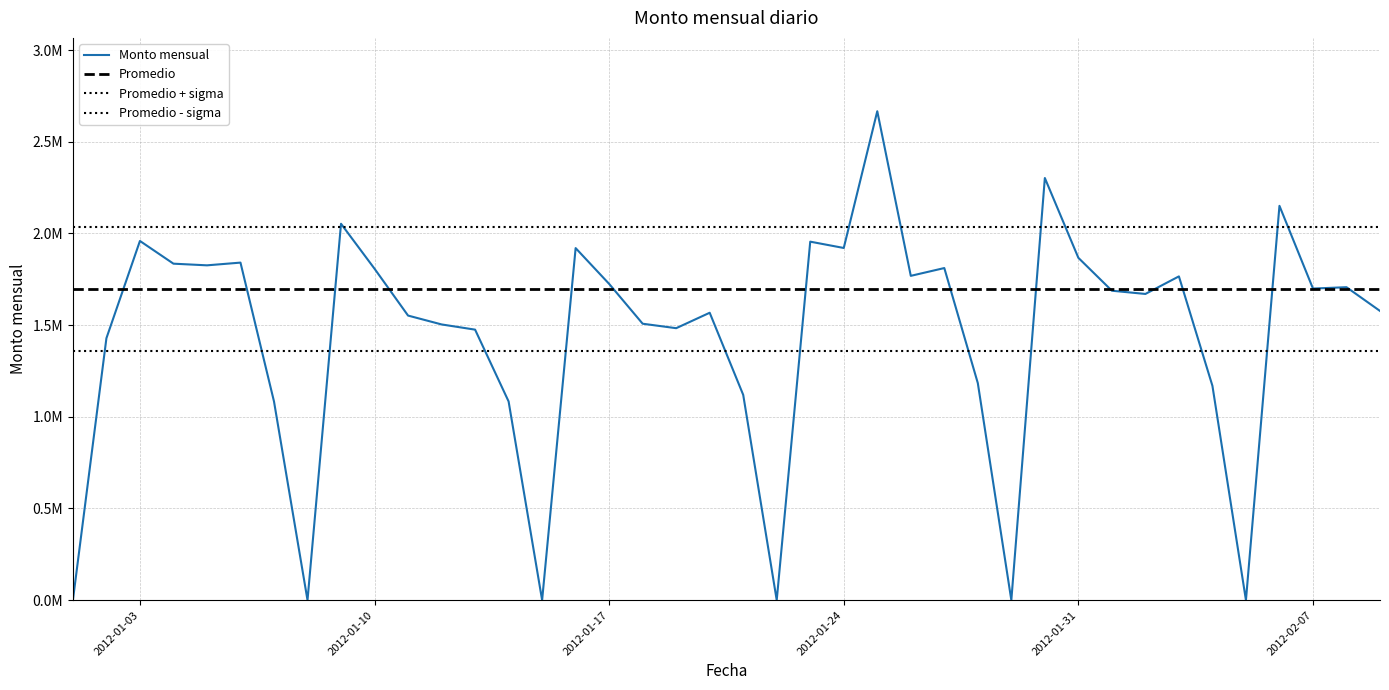

Read the value at 2012-01-10.

1807594.6